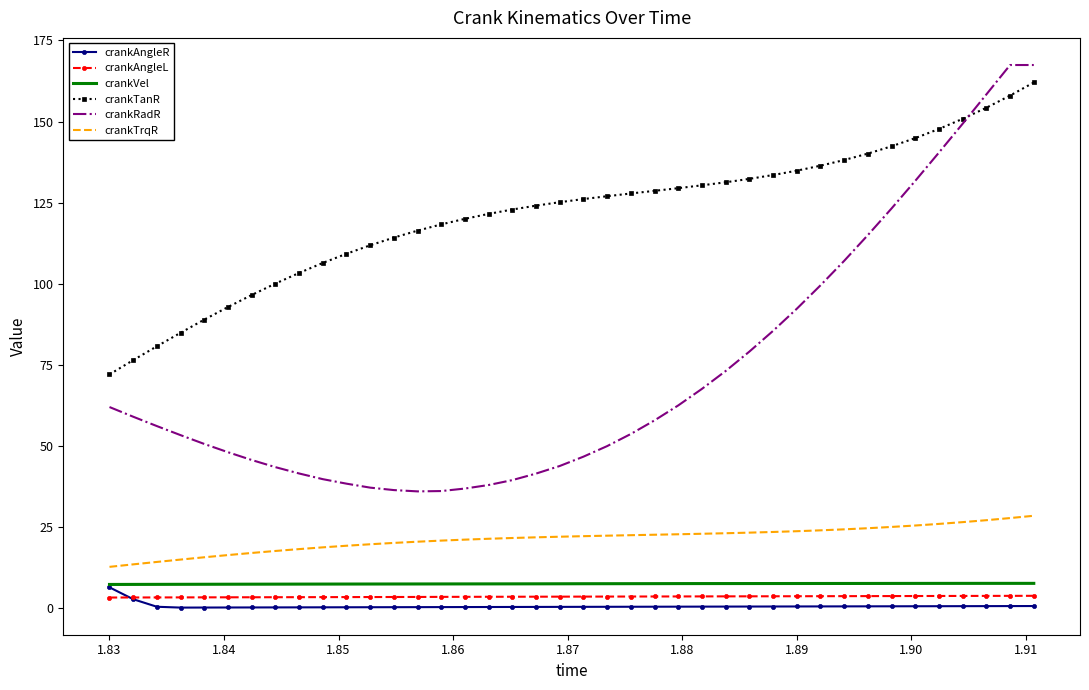

True or false: crankTrqR and crankAngleL cross at least once.

False